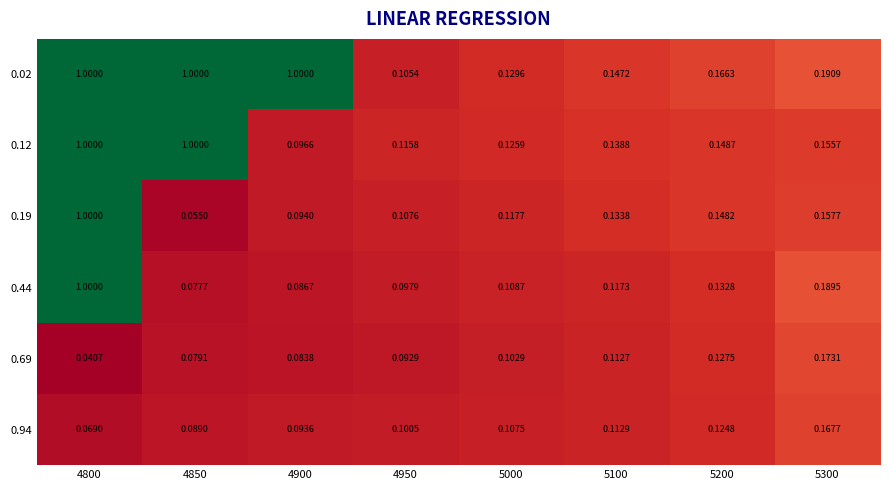

Rank the series at 5200 from lowest to highest value.

0.94, 0.69, 0.44, 0.19, 0.12, 0.02